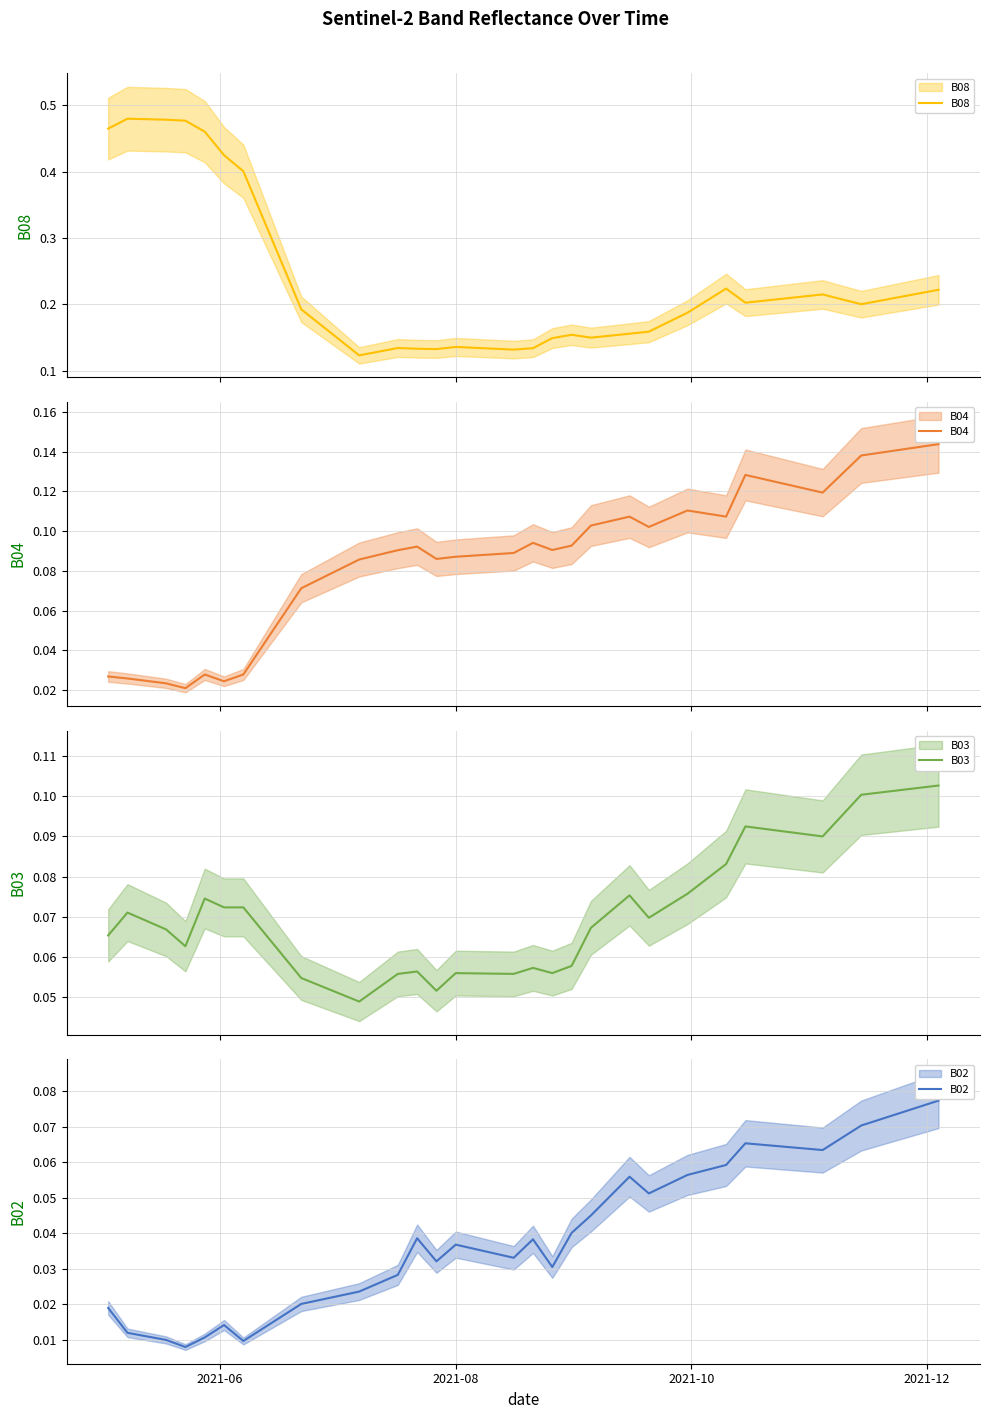

Reading left to right, transcribe all the data shown in this chart.

B08: 0.5	0.5	0.5	0.5	0.5	0.4	0.4	0.3	0.3	0.2	0.1	0.1	0.1	0.1	0.1	0.1	0.1	0.1	0.1	0.1	0.2	0.2	0.2	0.2	0.2	0.2	0.2	0.2	0.2	0.2	0.2	0.2	0.2	0.2	0.2	0.2	0.2	0.2	0.2	0.2
B04: 0.0	0.0	0.0	0.0	0.0	0.0	0.0	0.0	0.1	0.1	0.1	0.1	0.1	0.1	0.1	0.1	0.1	0.1	0.1	0.1	0.1	0.1	0.1	0.1	0.1	0.1	0.1	0.1	0.1	0.1	0.1	0.1	0.1	0.1	0.1	0.1	0.1	0.1	0.1	0.1
B03: 0.1	0.1	0.1	0.1	0.1	0.1	0.1	0.1	0.1	0.1	0.0	0.1	0.1	0.1	0.1	0.1	0.1	0.1	0.1	0.1	0.1	0.1	0.1	0.1	0.1	0.1	0.1	0.1	0.1	0.1	0.1	0.1	0.1	0.1	0.1	0.1	0.1	0.1	0.1	0.1
B02: 0.0	0.0	0.0	0.0	0.0	0.0	0.0	0.0	0.0	0.0	0.0	0.0	0.0	0.0	0.0	0.0	0.0	0.0	0.0	0.0	0.0	0.0	0.1	0.1	0.1	0.1	0.1	0.1	0.1	0.1	0.1	0.1	0.1	0.1	0.1	0.1	0.1	0.1	0.1	0.1